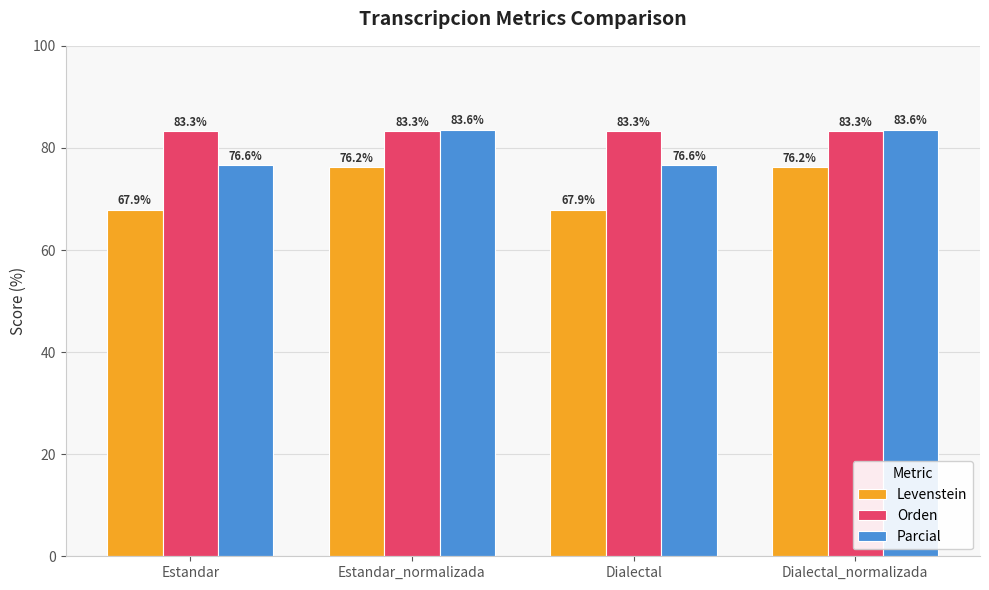

Reading right to left, list all the values displayed in this chart.

Levenstein: Dialectal_normalizada=76.2	Dialectal=67.9	Estandar_normalizada=76.2	Estandar=67.9
Orden: Dialectal_normalizada=83.3	Dialectal=83.3	Estandar_normalizada=83.3	Estandar=83.3
Parcial: Dialectal_normalizada=83.6	Dialectal=76.6	Estandar_normalizada=83.6	Estandar=76.6